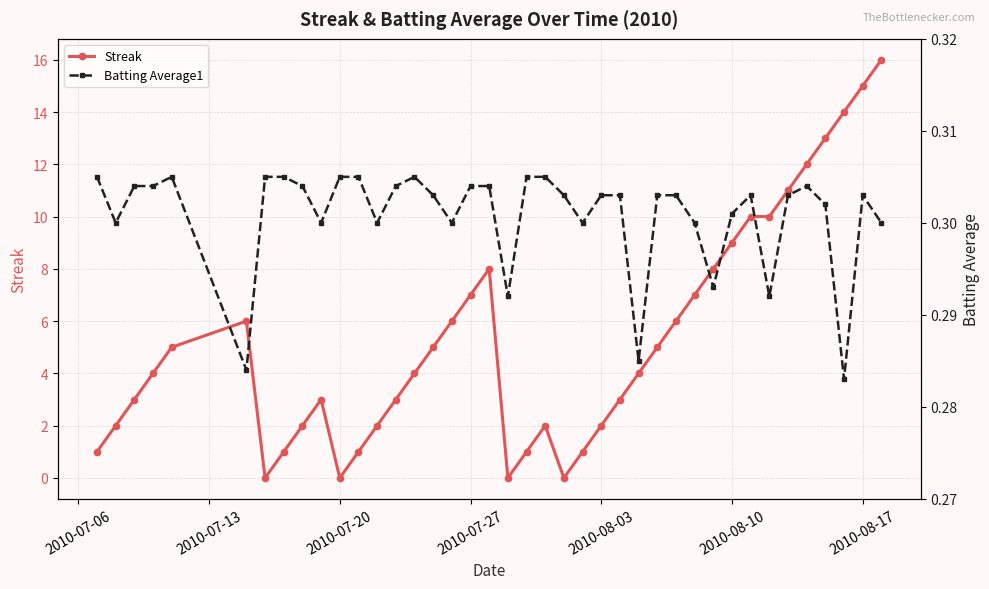

True or false: Streak has more than 0 interior local peaks.

True